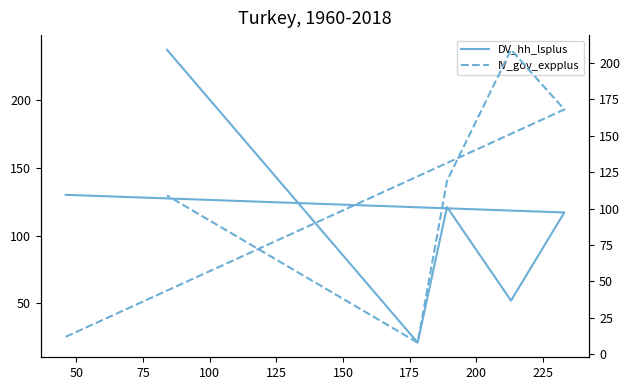

Which series has the widest spread of values?

DV_hh_lsplus